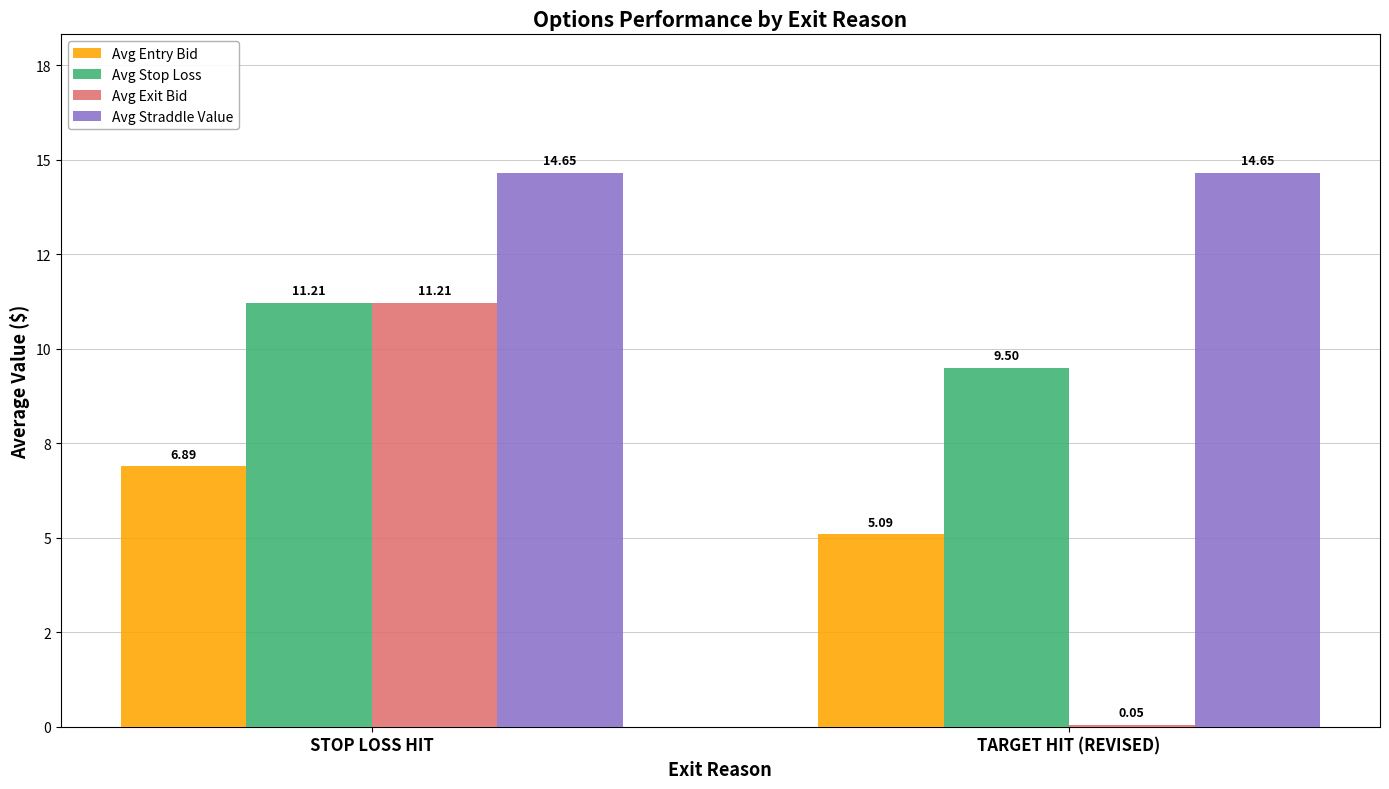

The Avg Straddle Value series shows 19.5 at STOP LOSS HIT. True or false?

False